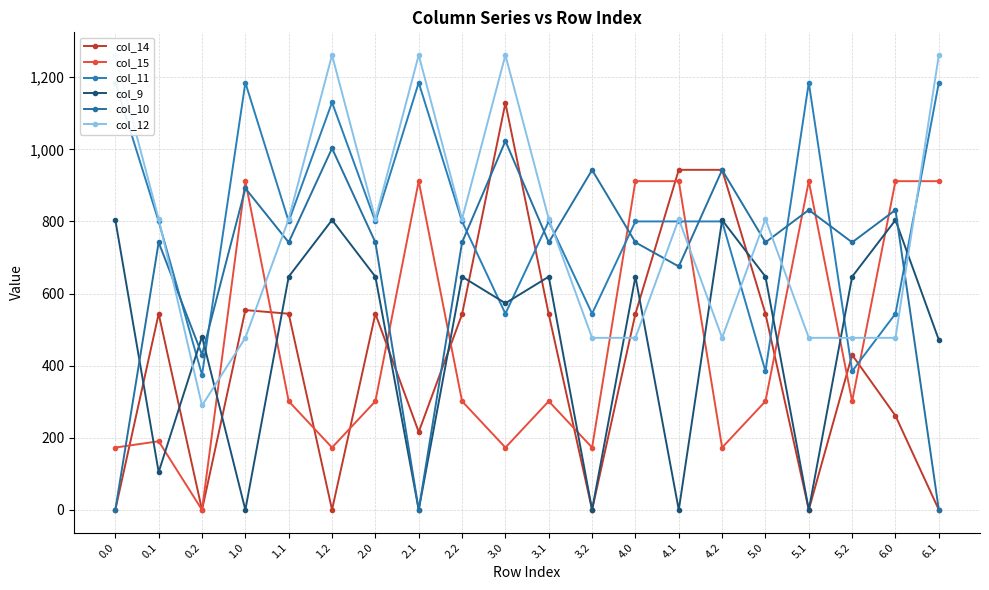

What is the total value across all series at 2.0?

3841.5